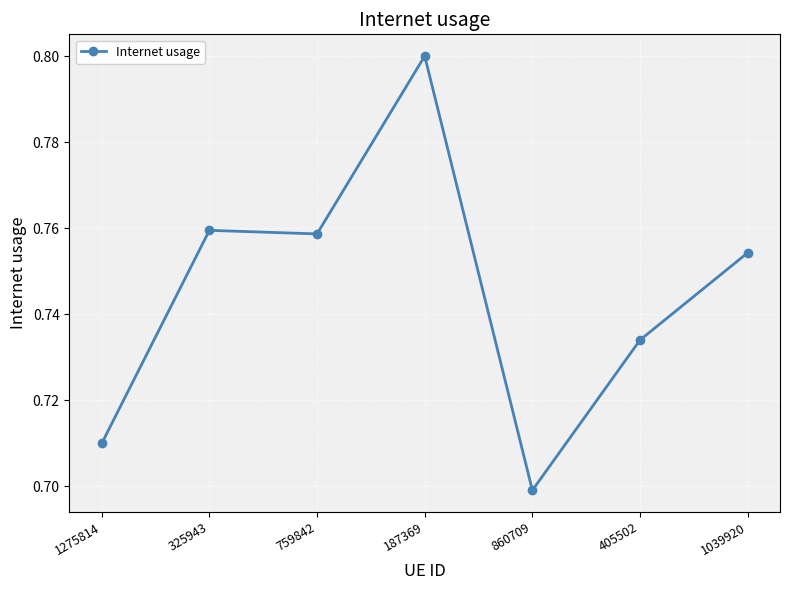

What is the label of the 2nd point from the right?

405502